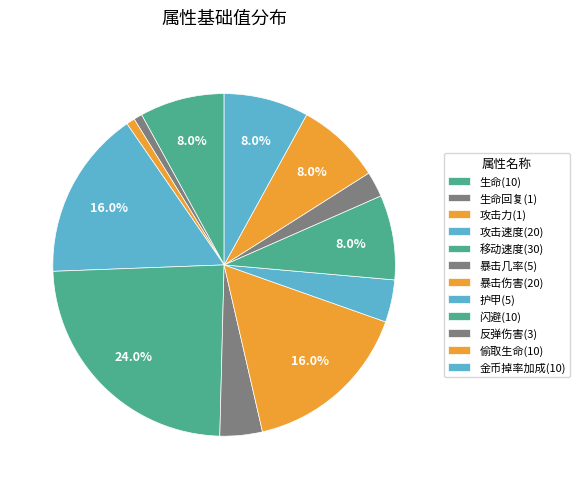

Which slice is the largest?

移动速度(30)